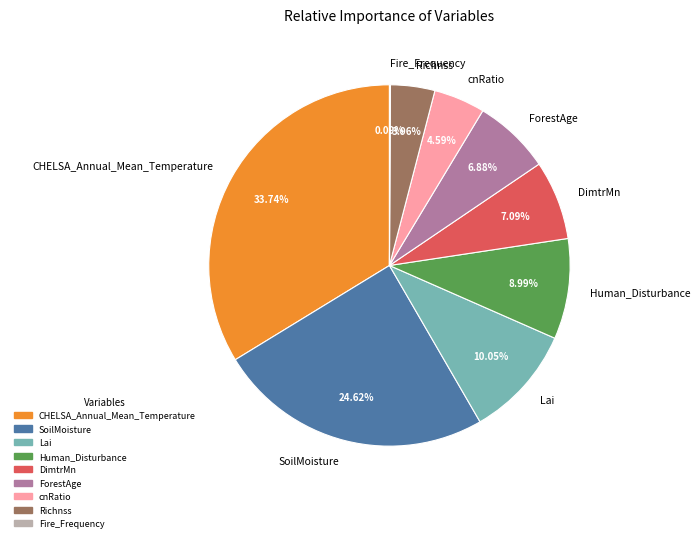

Which category has the biggest portion of the pie?

CHELSA_Annual_Mean_Temperature